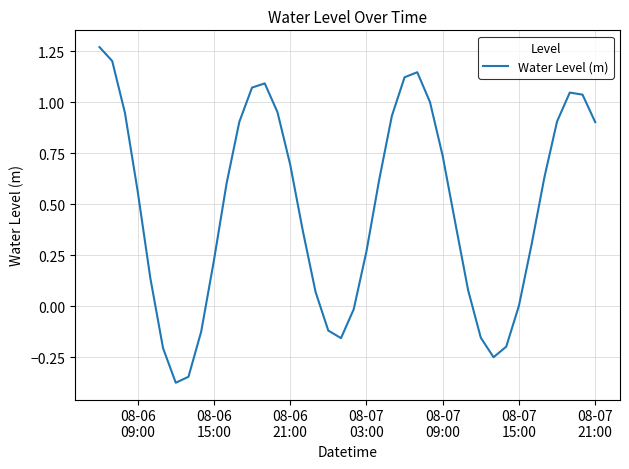

What is the difference between the maximum and minimum values?

1.6